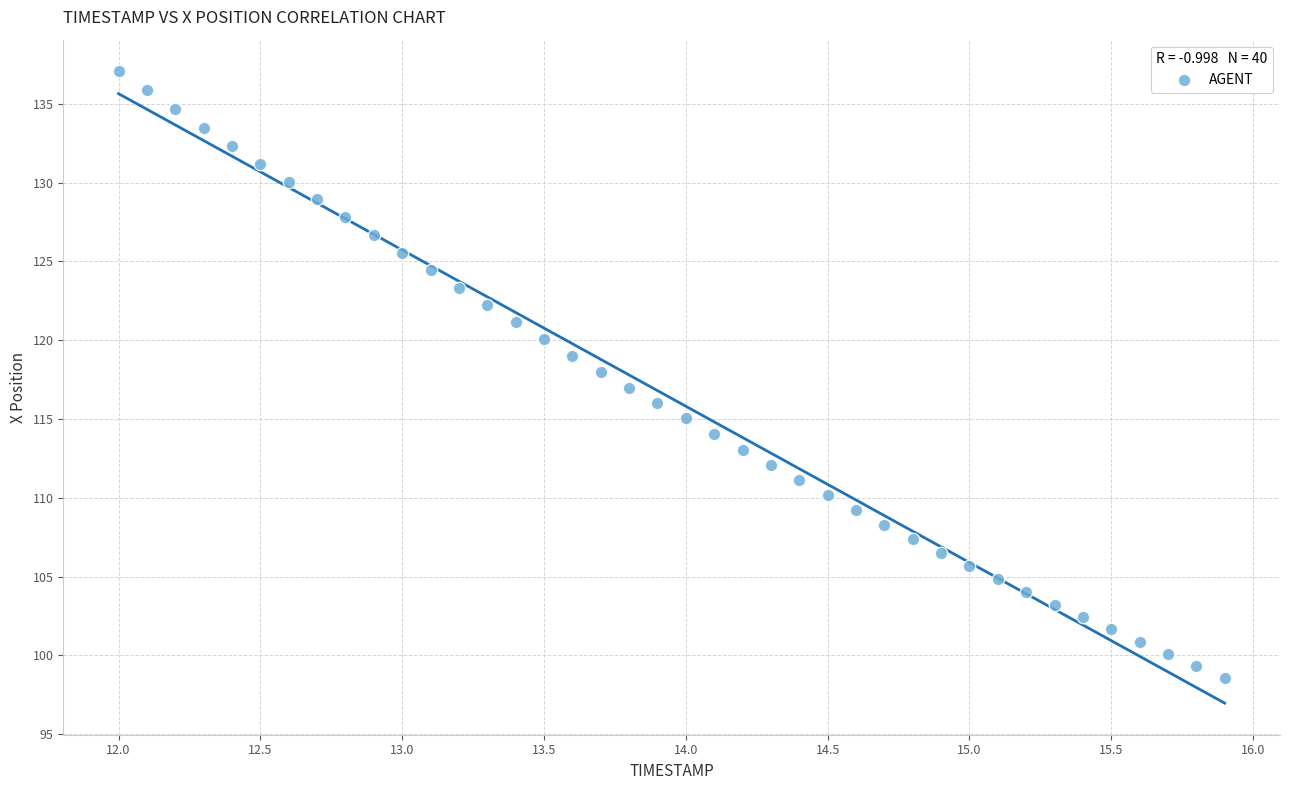

What is the range of X values (max minus min)?

3.9